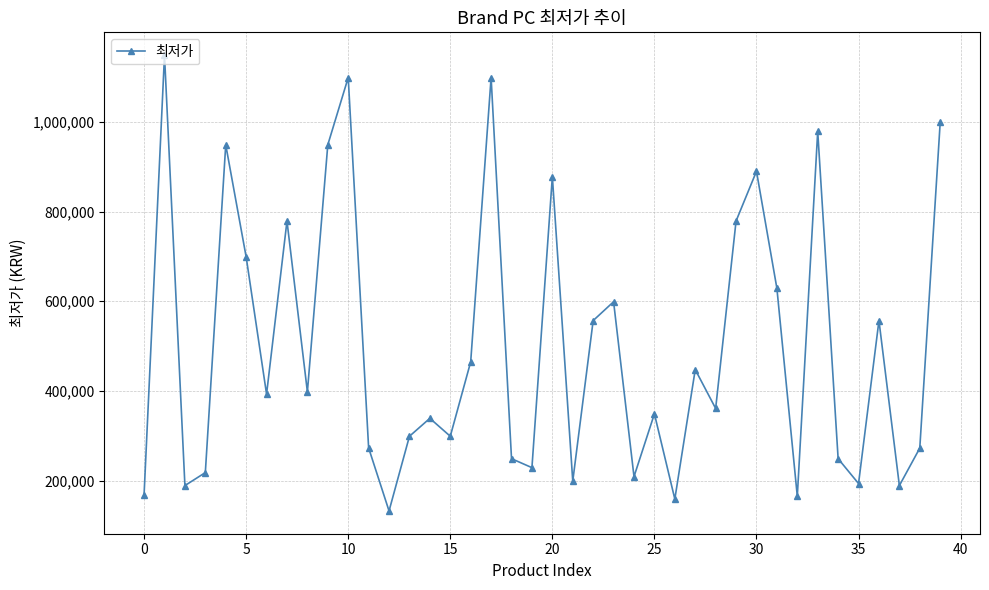

What is the value of the 5th point from the left?

949000